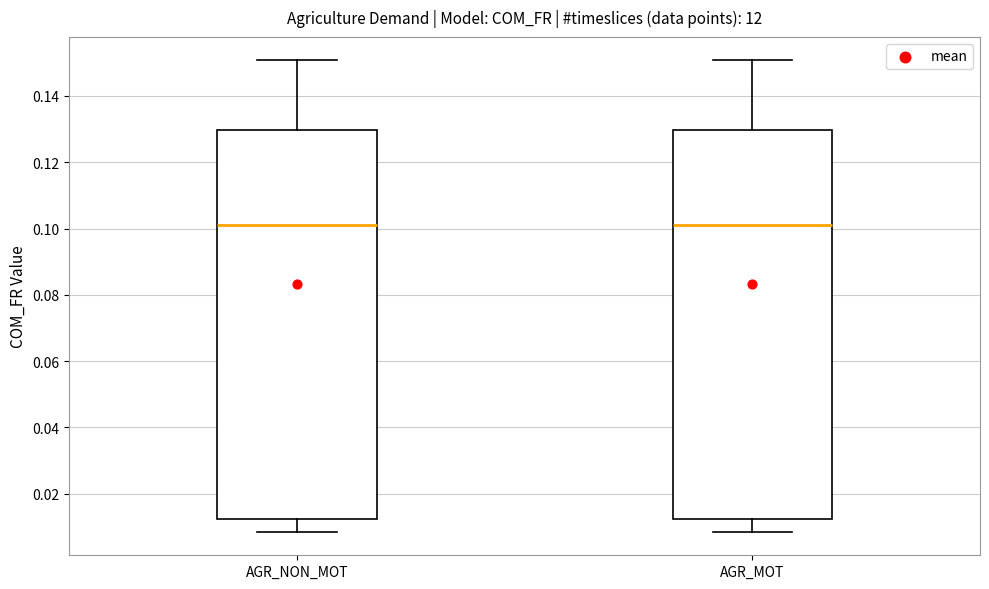

Reading left to right, read every box against the y-axis: the position of its median line, the range the box covers, and the ends of its whiskers. The values are not printed on the chart, so give them approximately, as read against the axis.

AGR_NON_MOT: median 0.100, box 0.012 to 0.130, whiskers 0.008 to 0.150
AGR_MOT: median 0.100, box 0.012 to 0.130, whiskers 0.008 to 0.150